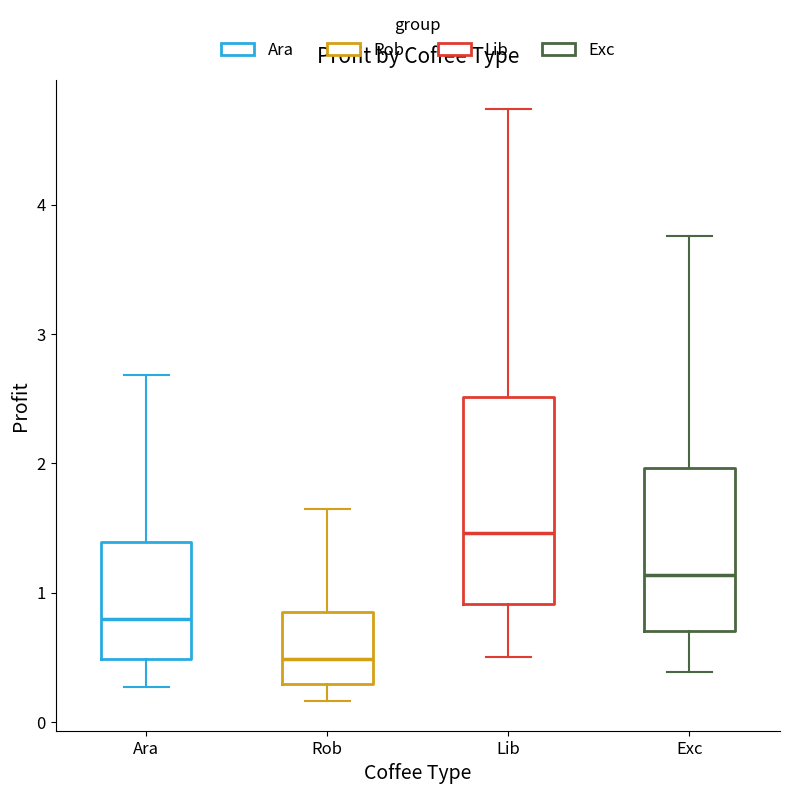

Which box is the tallest, from its lower edge to its upper edge?

Lib